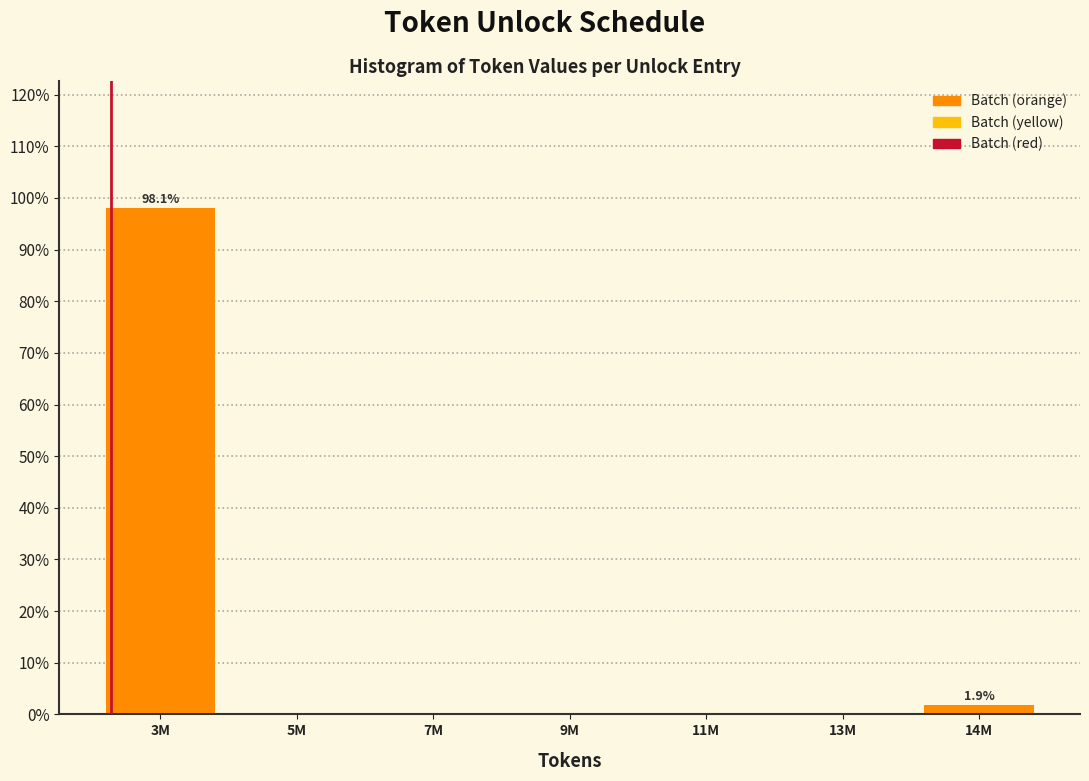

Reading right to left, extract all data points from this chart.

14M=1.9	13M=0.0	11M=0.0	9M=0.0	7M=0.0	5M=0.0	3M=98.1